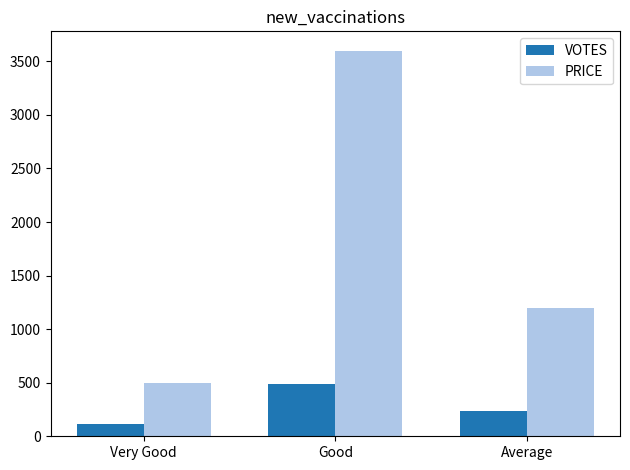

Is it true that PRICE equals 859 at Very Good?

False